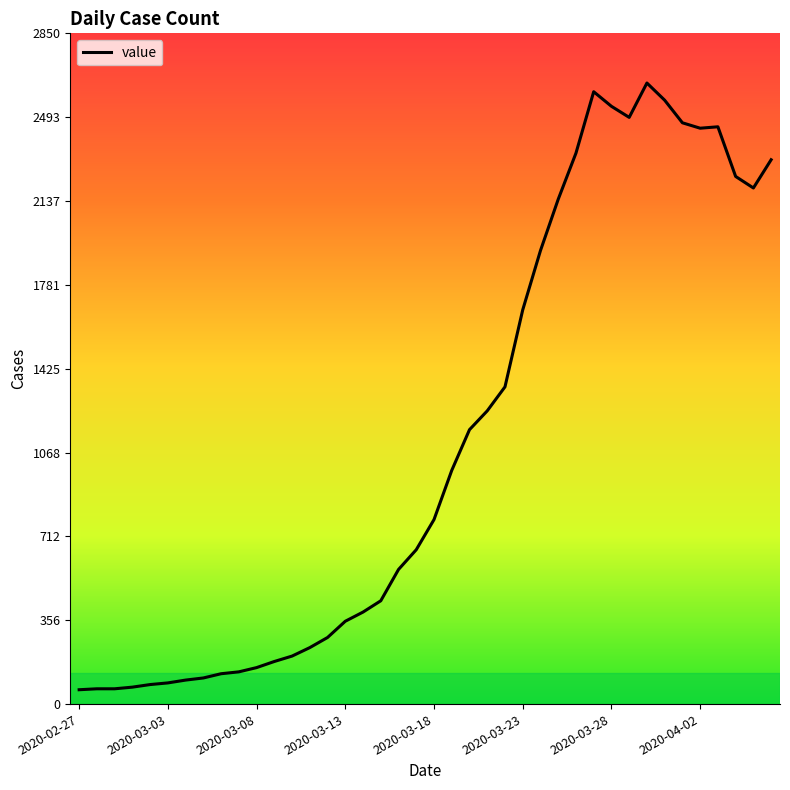

What is the minimum value shown in the chart?

61